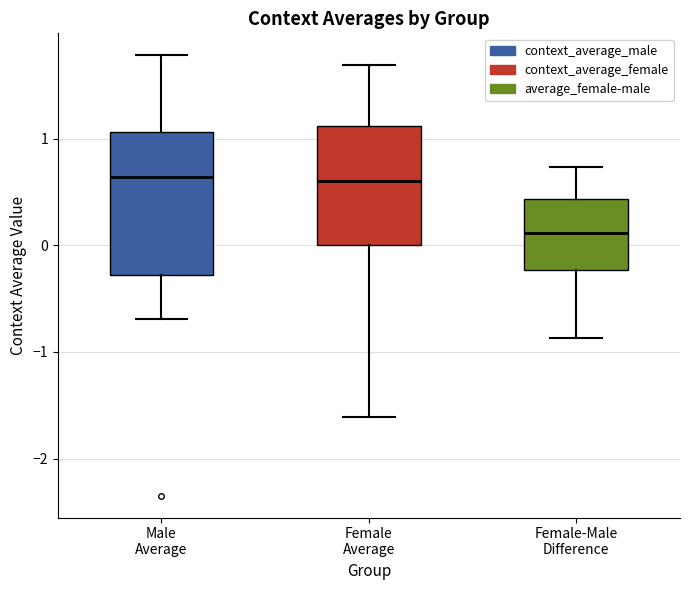

Reading left to right, read every box against the y-axis: the position of its median line, the range the box covers, and the ends of its whiskers. The values are not printed on the chart, so give them approximately, as read against the axis.

Male Average: median 0.6, box -0.3 to 1.1, whiskers -0.7 to 1.8
Female Average: median 0.6, box 0.0 to 1.1, whiskers -1.6 to 1.7
Female-Male Difference: median 0.1, box -0.2 to 0.4, whiskers -0.9 to 0.7